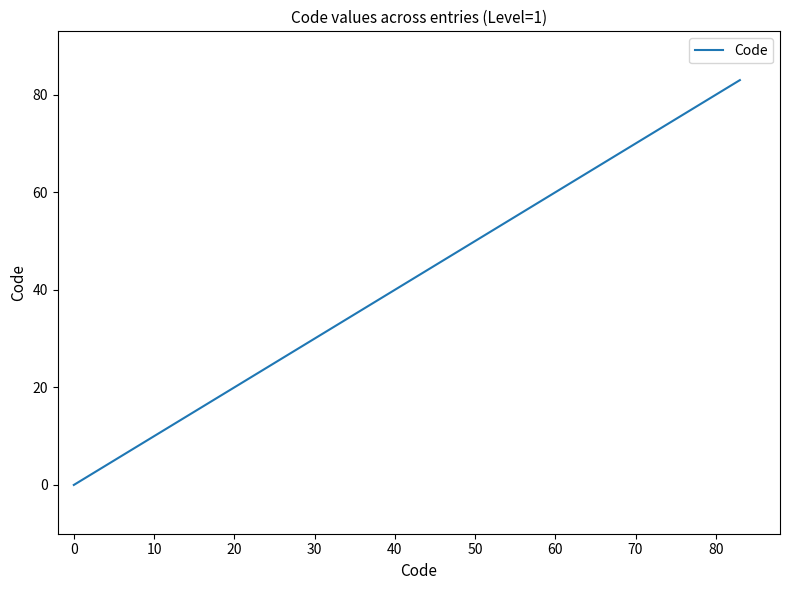

What is the average value?

42